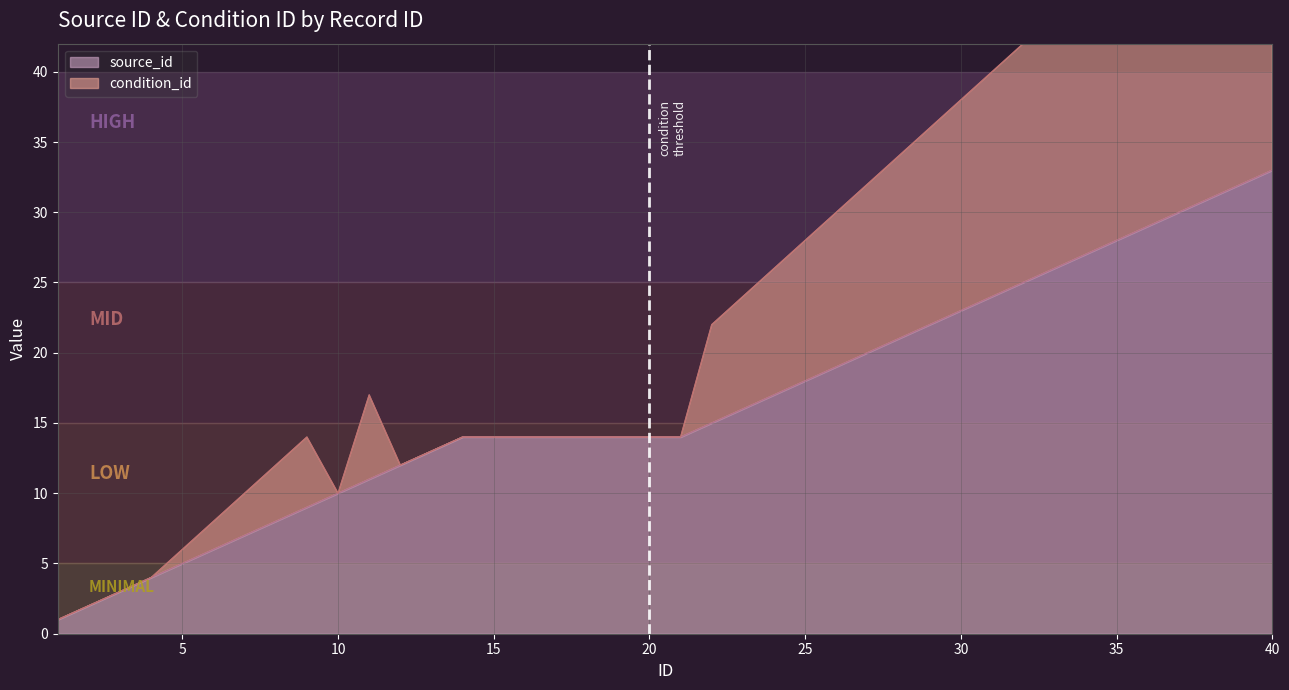

Reading left to right, extract all data points from this chart.

1	2	3	4	5	6	7	8	9	10	11	12	13	14	14	14	14	14	14	14	14	15	16	17	18	19	20	21	22	23	24	25	26	27	28	29	30	31	32	33